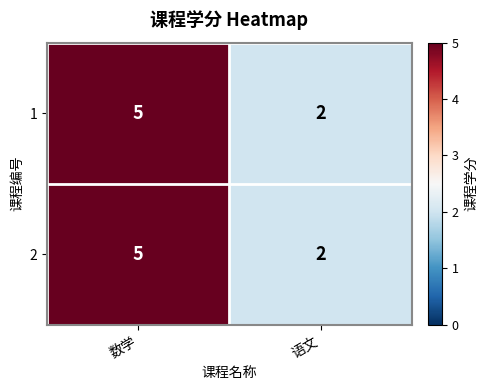

Reading left to right, list all the values displayed in this chart.

1: 5	2
2: 5	2